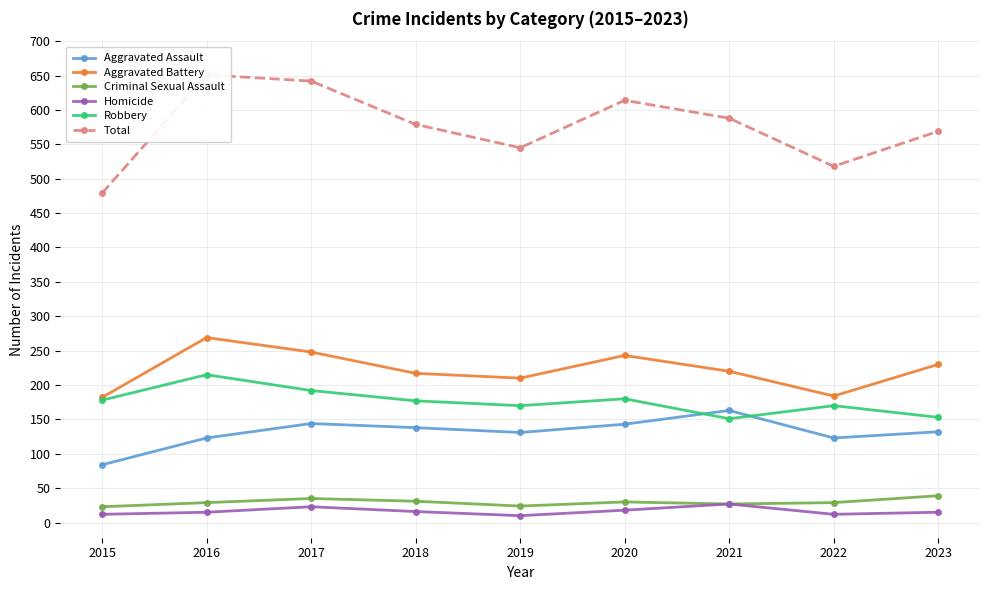

True or false: Robbery and Criminal Sexual Assault cross at least once.

False